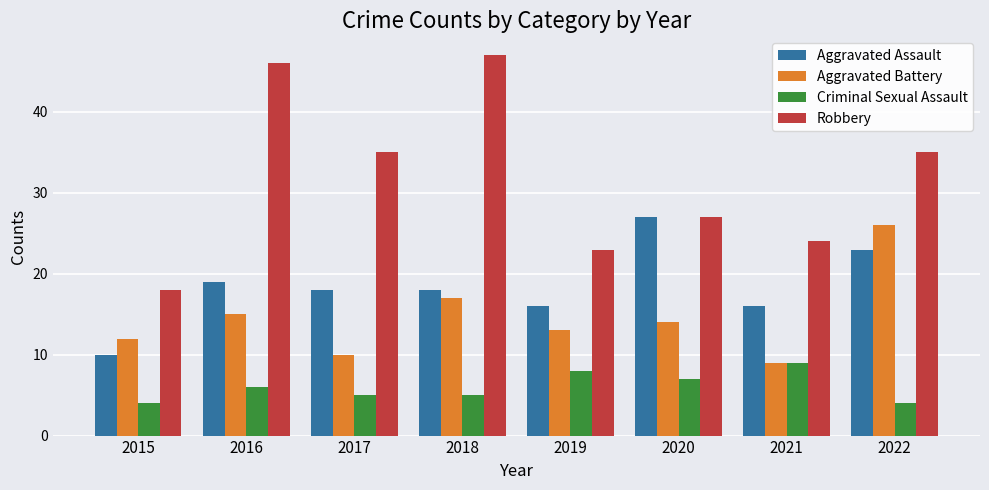

What is the total value across all series at 2021?

58